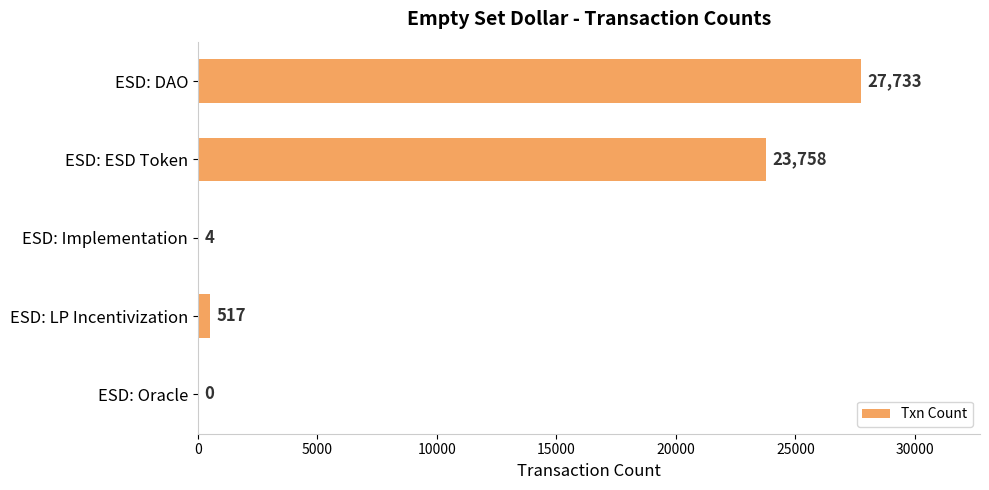

Are the bars horizontal?

Yes